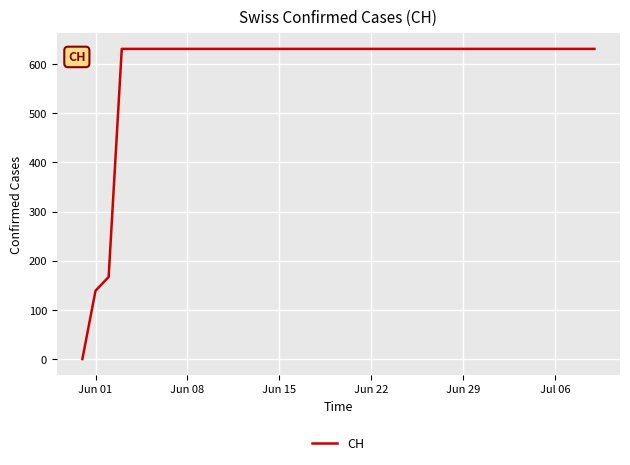

What is the greatest value displayed?

631